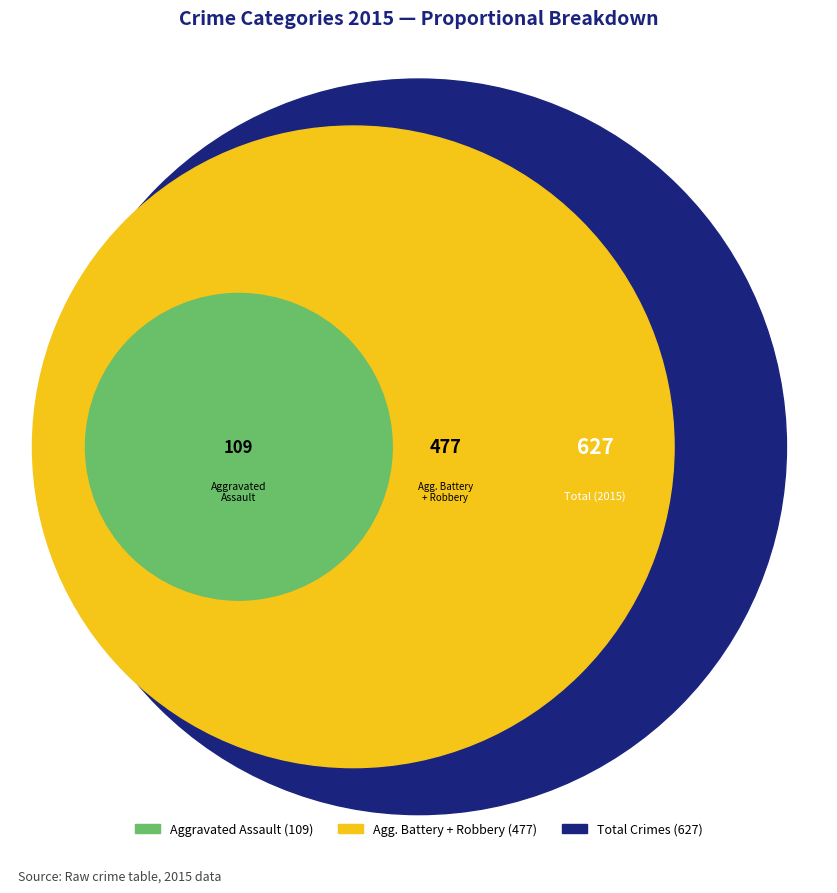

True or false: Homicide accounts for 2% of the total.

True